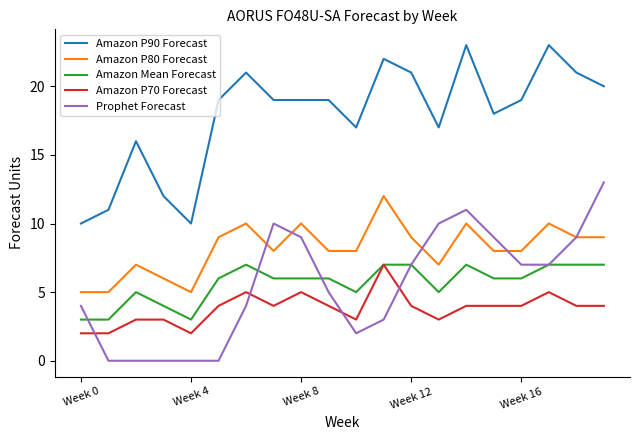

True or false: Amazon P70 Forecast and Amazon P90 Forecast cross at least once.

False